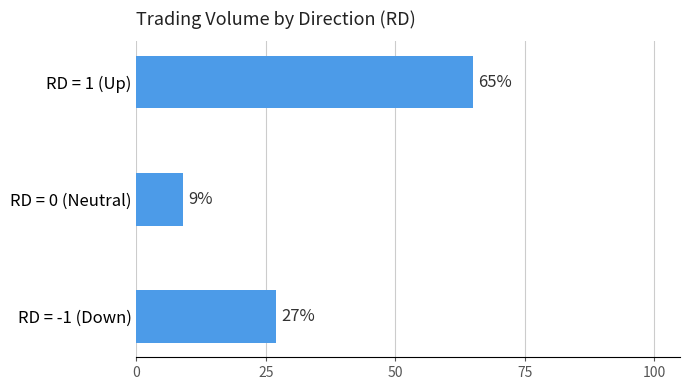

Which category has the highest value across all series?

RD = 1 (Up)